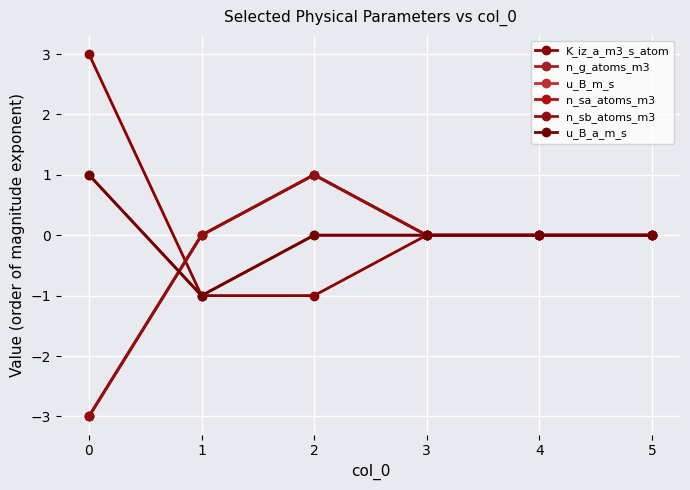

Is it true that n_sb_atoms_m3 equals 0 at 4?

True